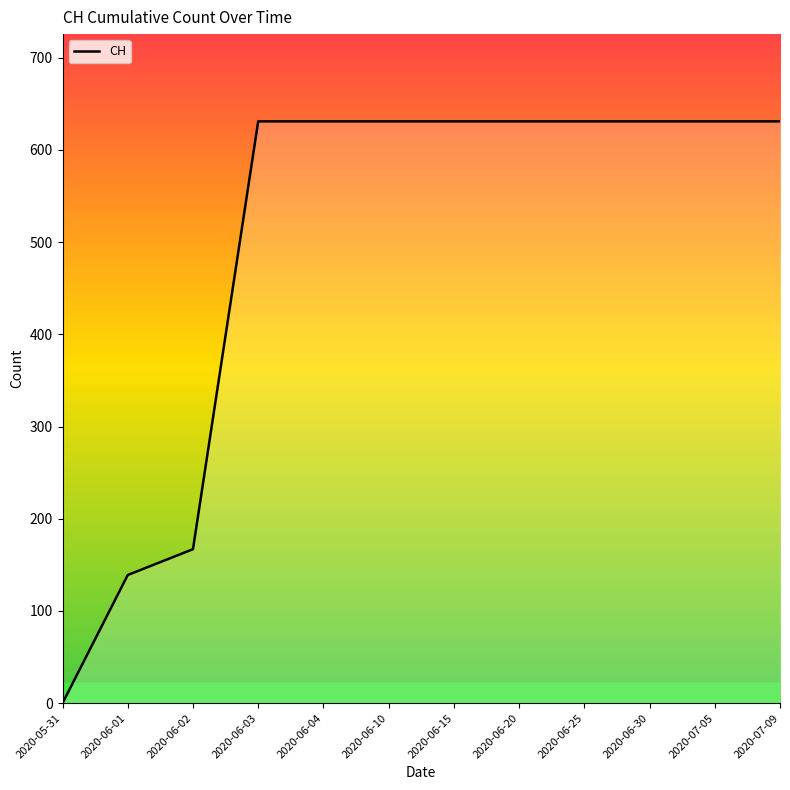

What position from the left is 2020-06-10?

6